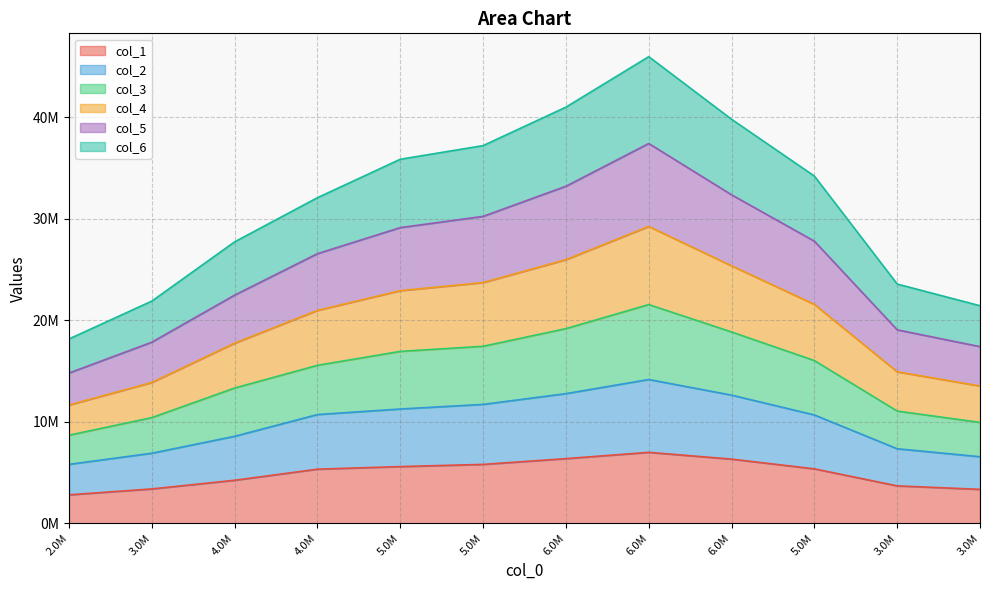

Does the chart have visible grid lines?

Yes